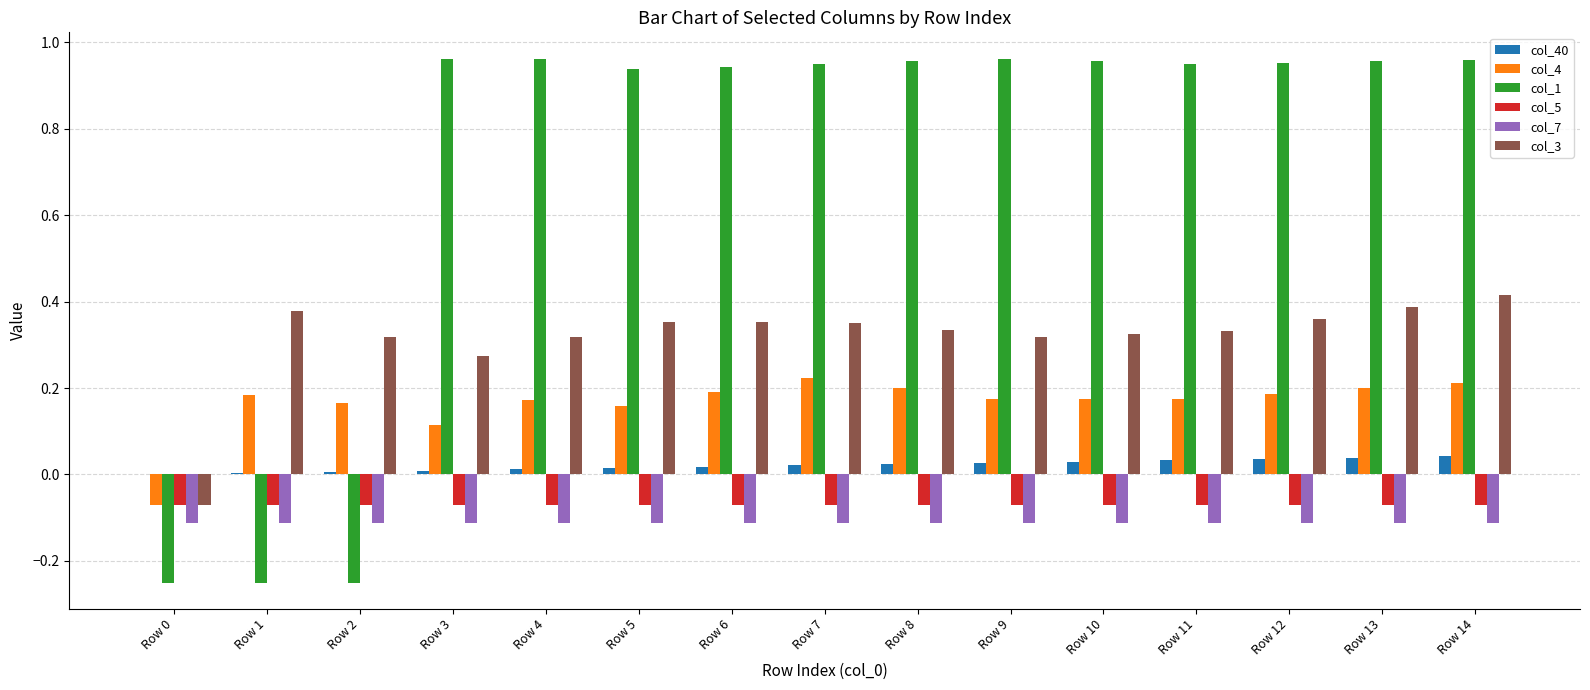

Is the value of col_4 at Row 14 greater than the value of col_1 at Row 2?

Yes